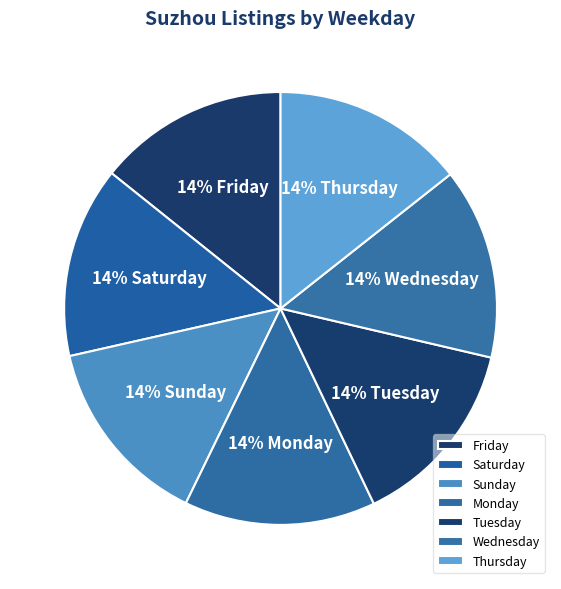

What percentage is the Sunday slice, to the nearest percent?

14%